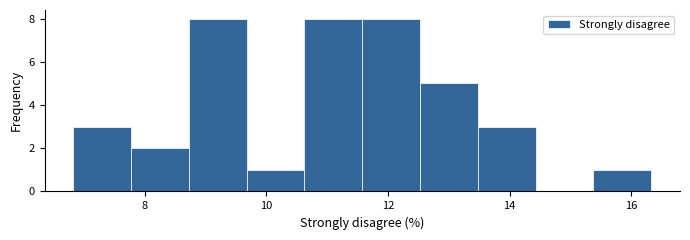

How tall is the bar that spans 9.6 to 10.6 on the x-axis? Neither the bar edges nor the heights are printed on the chart, so give them approximately, as read against the axes.

1